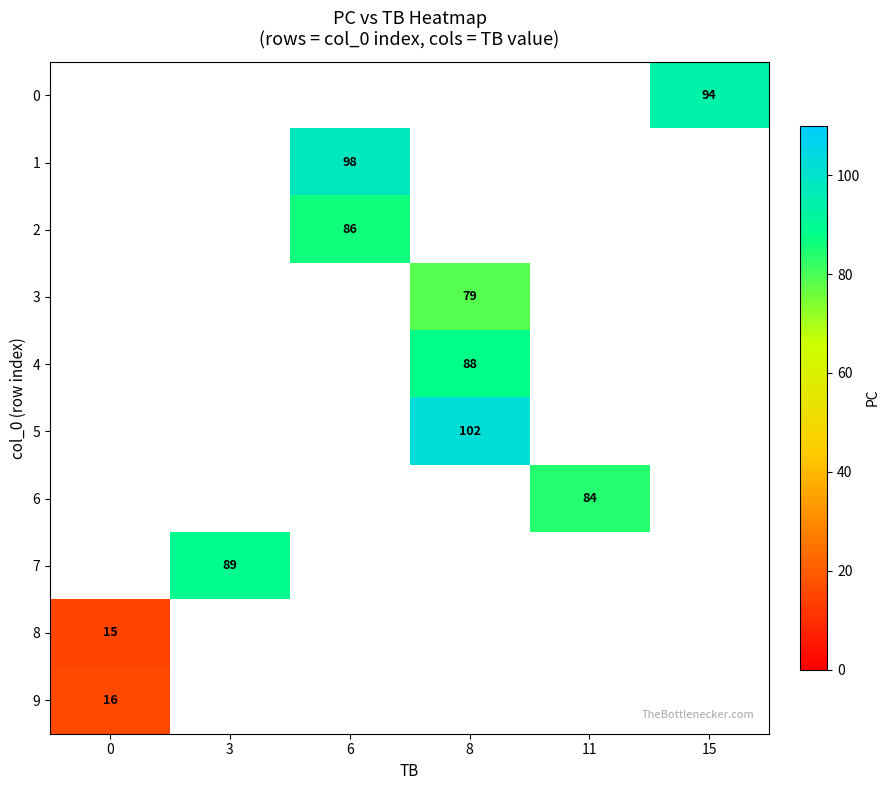

True or false: 0 has a value of 94 at 15.

True